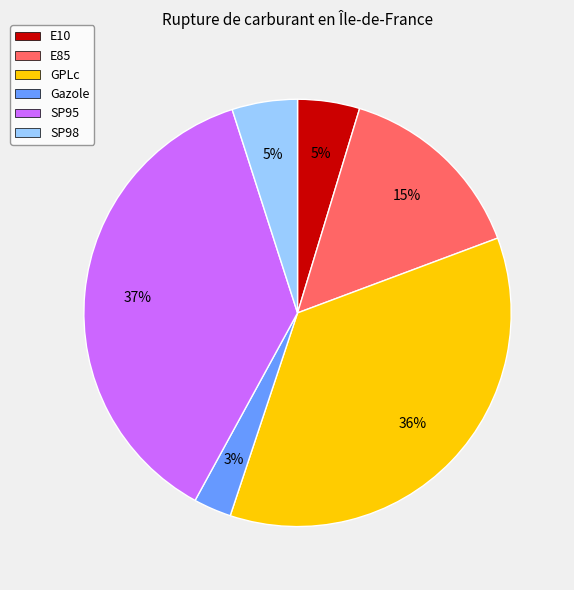

To the nearest percent, what is the combined percentage of SP98 and GPLc?

41%